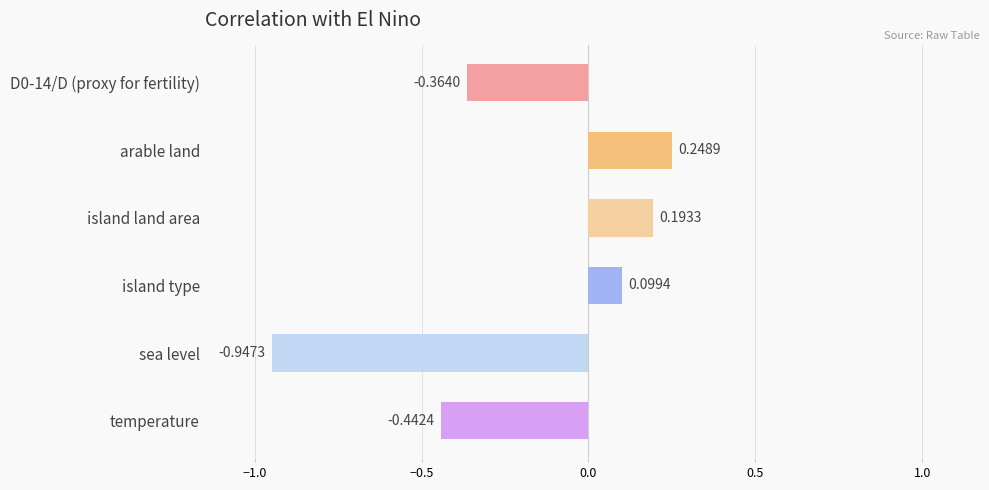

What is the change in value from sea level to temperature?

+0.5